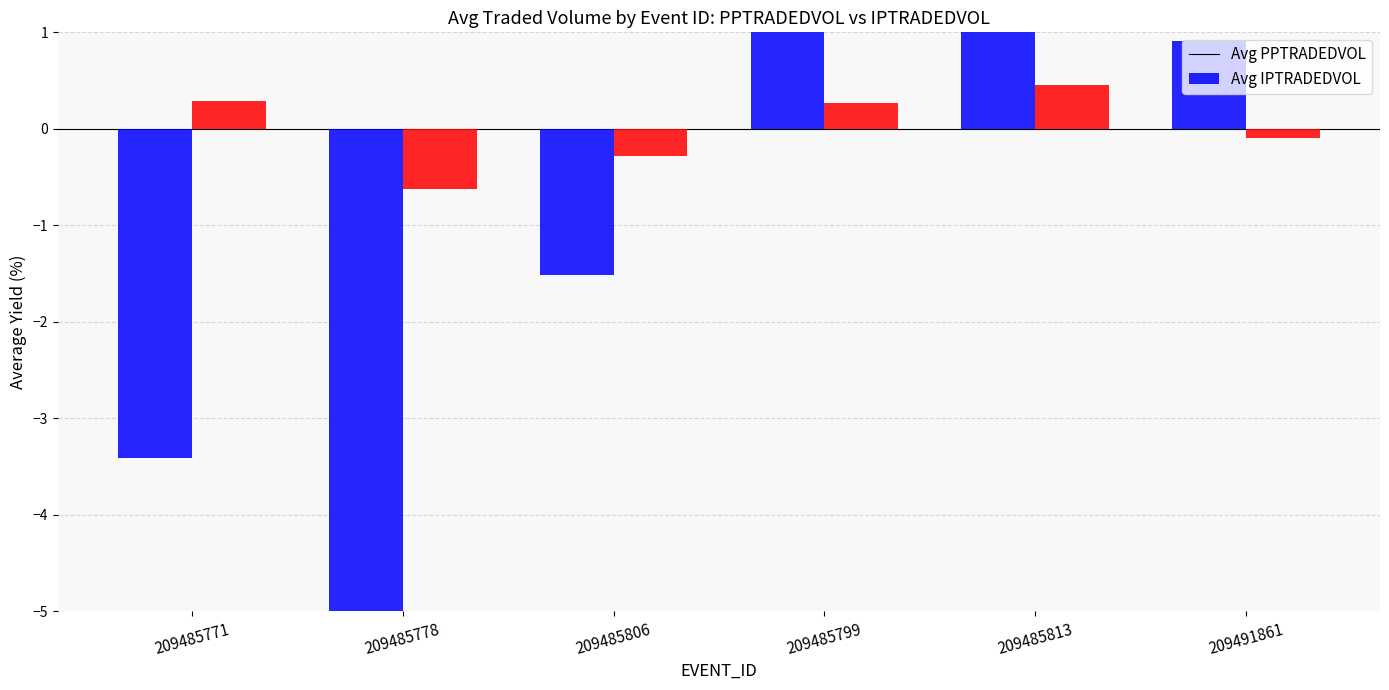

What is the spread (max minus min) of values at 209491861?

1.0